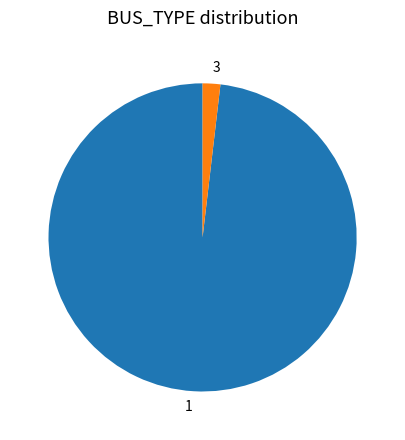

What is the smallest slice in the pie chart?

3